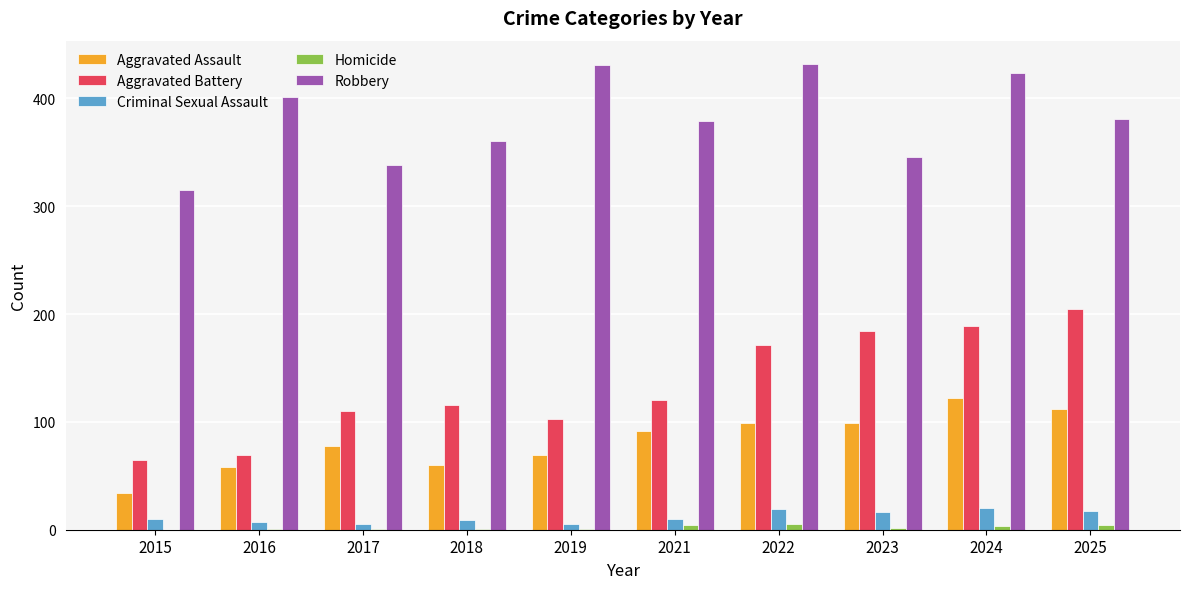

The Criminal Sexual Assault series shows 20 at 2024. True or false?

True